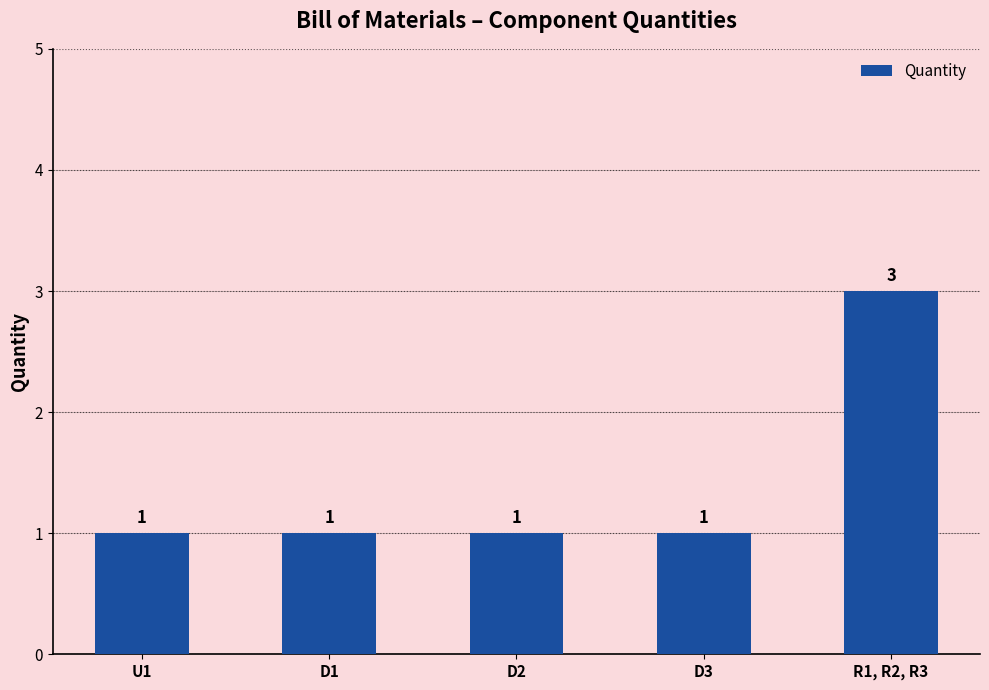

True or false: the data shows 1 at D2.

True